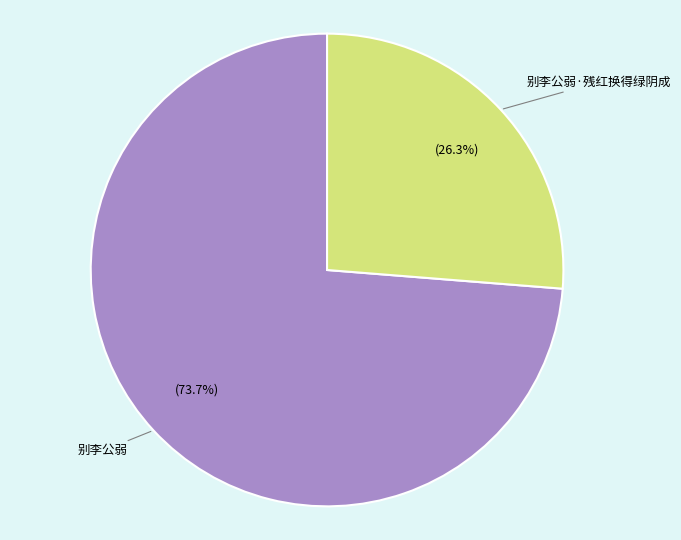

How many segments does this pie chart have?

2